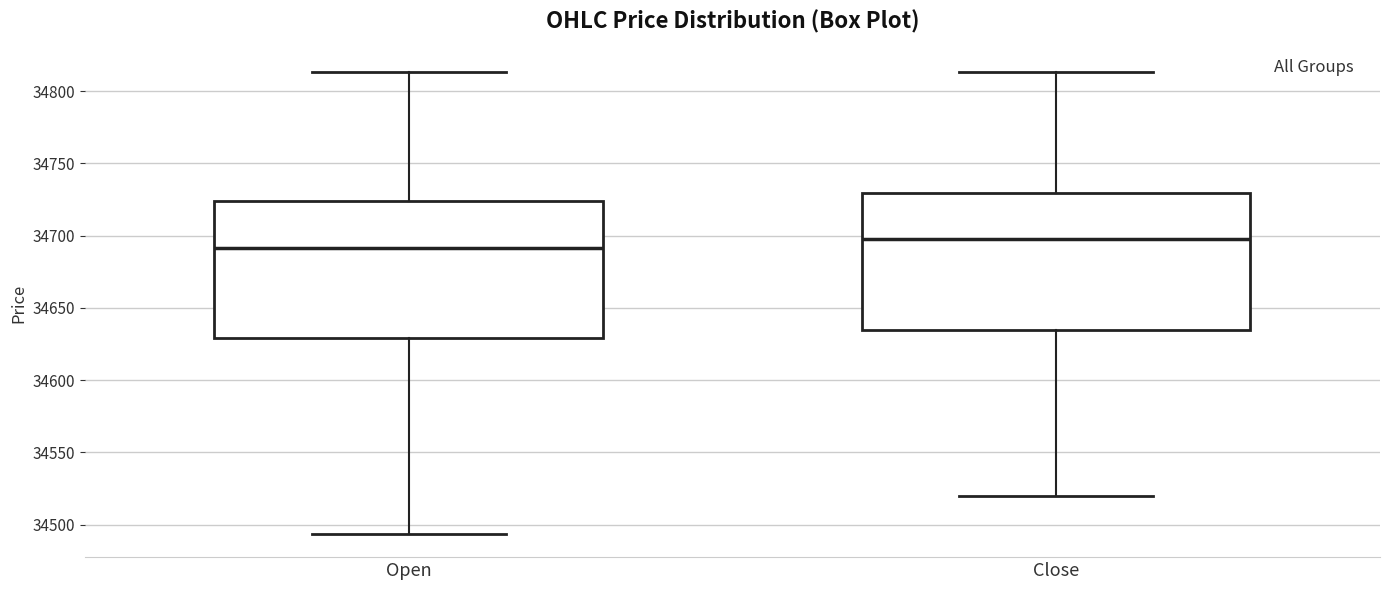

Where does the upper whisker of the box for Open end on the y-axis? The values are not printed on the chart, so give them approximately, as read against the axis.

34815